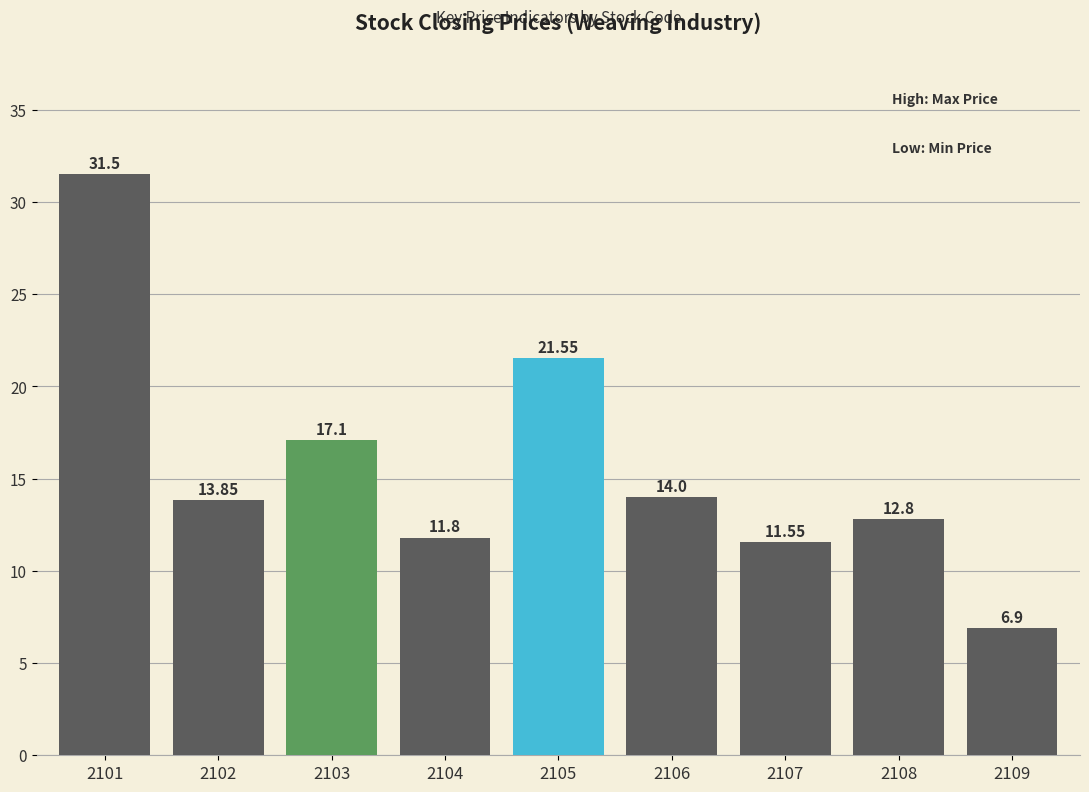

What is the change in value from 2101 to 2109?

-24.6